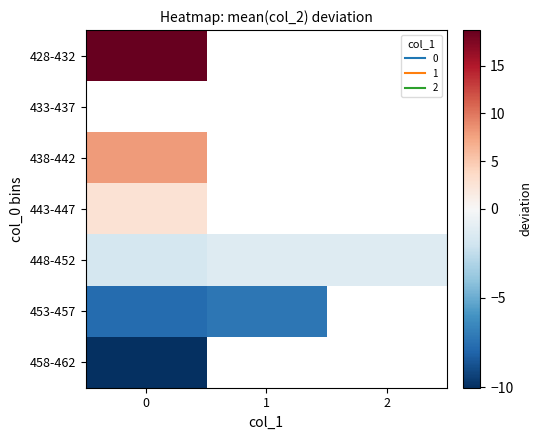

How many categories are shown in the chart?

3